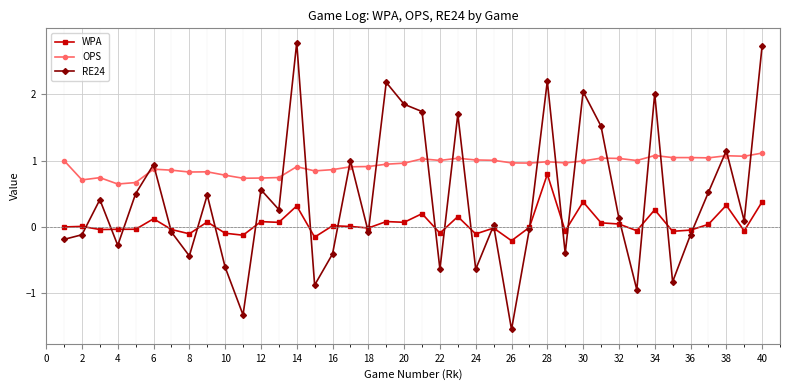

Which series has the widest spread of values?

RE24